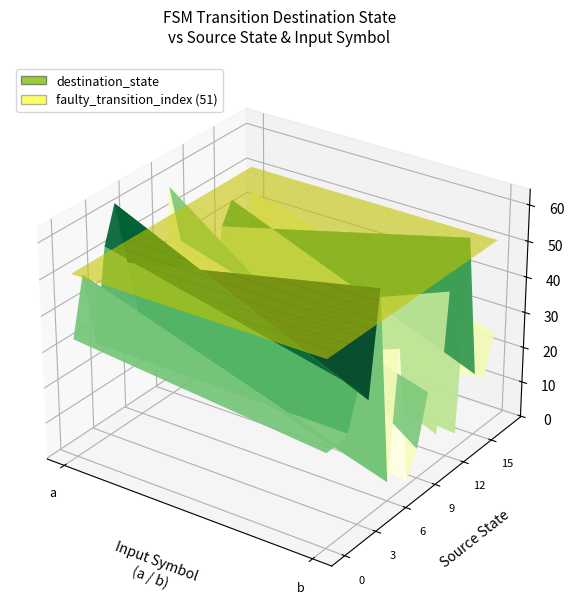

What is the spread (max minus min) of values at 0?

61